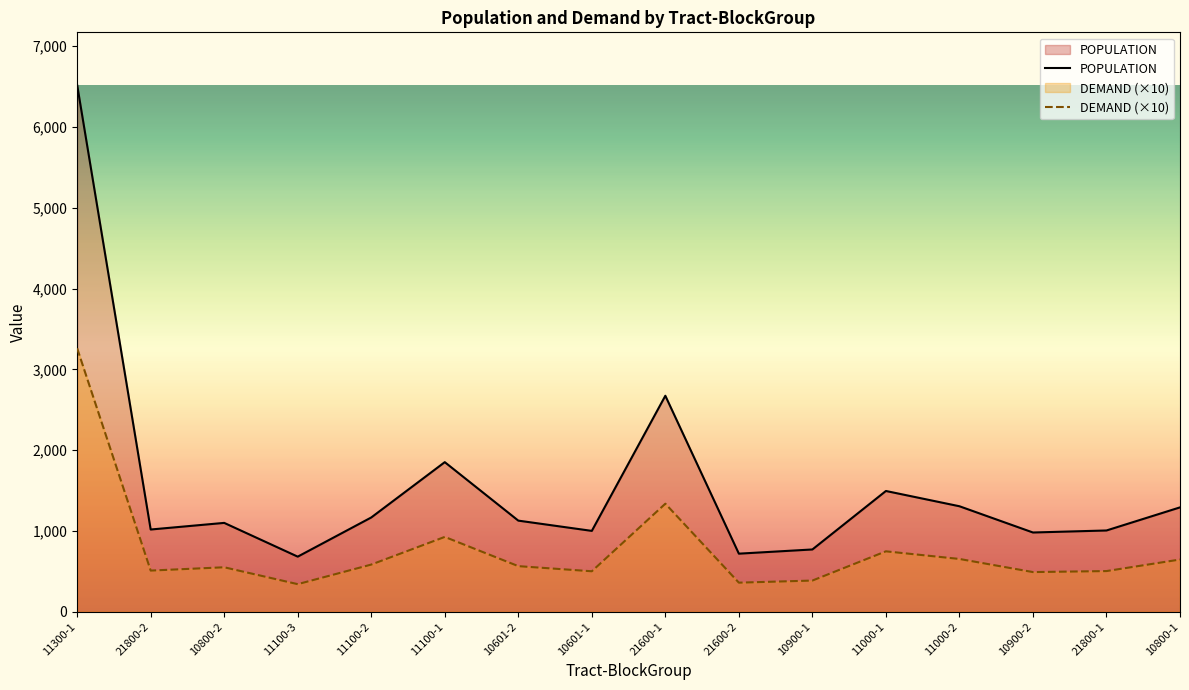

Reading left to right, list all the values displayed in this chart.

POPULATION: 6520.0	1017.0	1099.0	681.0	1166.0	1851.0	1127.0	1000.0	2673.0	718.0	770.0	1494.0	1305.0	980.0	1005.0	1291.0
DEMAND: 3260.0	508.5	549.5	340.5	583.0	925.5	563.5	500.0	1336.5	359.0	385.0	747.0	652.5	490.0	502.5	645.5